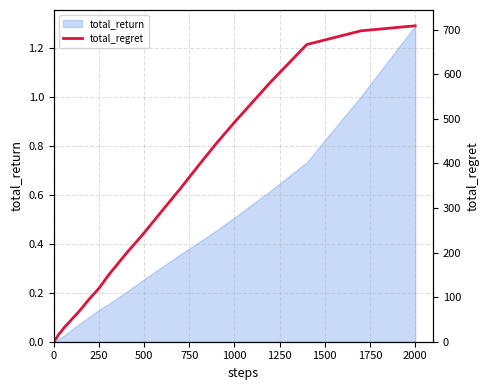

Reading left to right, transcribe all the data shown in this chart.

0.6	1.3	1.4	2.4	2.6	3.1	3.7	4.4	5.2	6.0	6.6	8.3	9.3	11.7	15.0	17.9	22.4	27.9	33.0	37.3	41.3	45.8	50.4	59.3	68.1	82.7	97.5	119.8	147.9	197.6	244.2	294.1	343.3	394.8	445.0	492.4	582.6	666.7	697.5	708.8